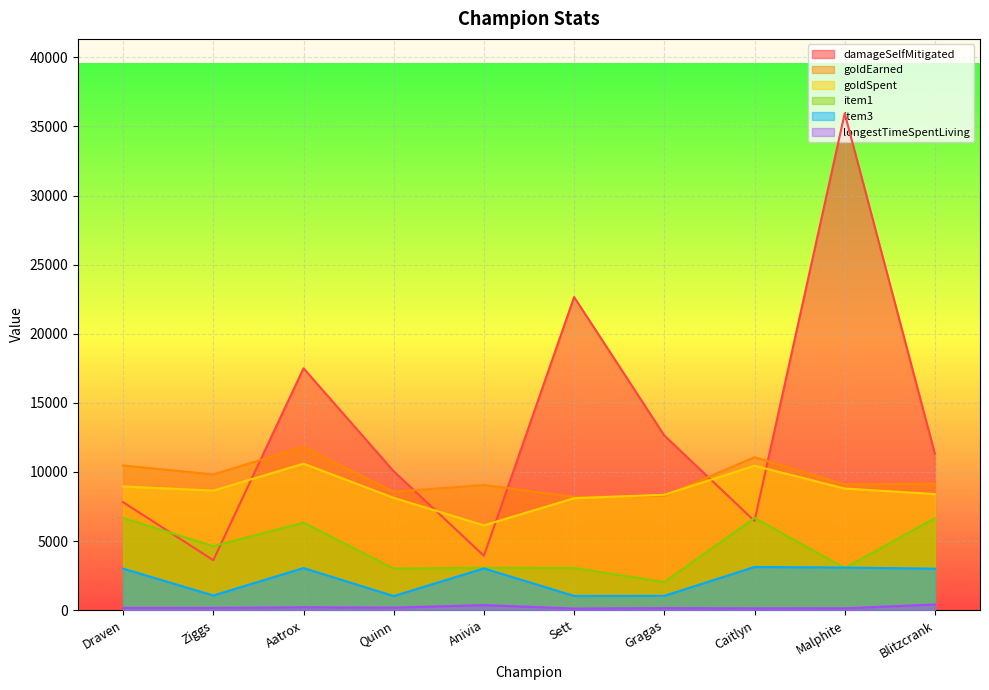

What is the difference between the second highest and minimum values in the item3 series?

2064